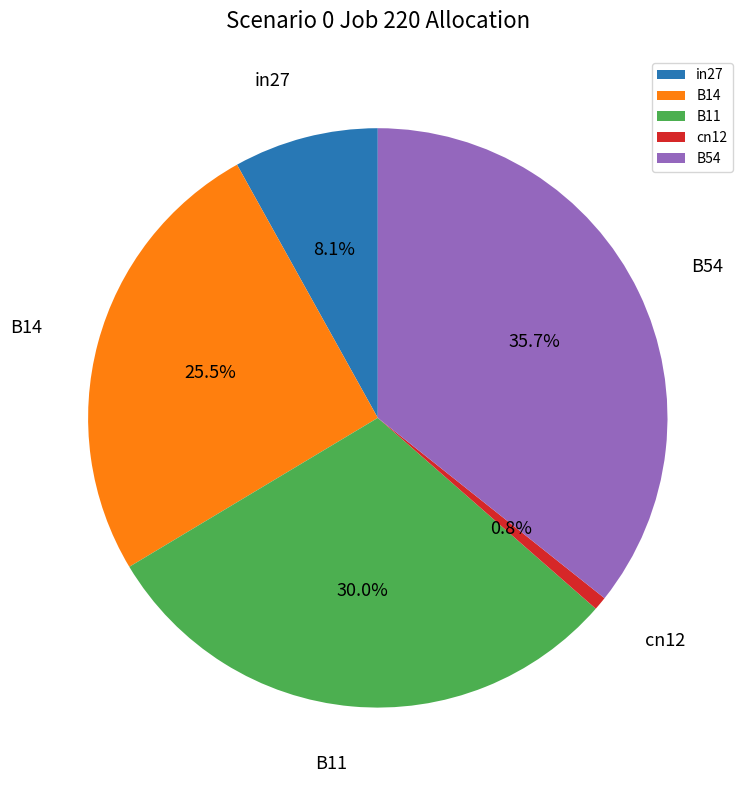

What percentage is NOT represented by B11?

70.0%